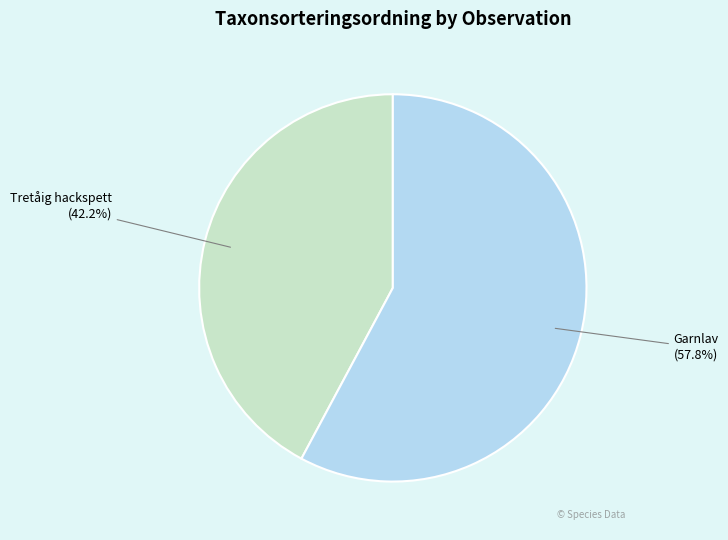

Is there a majority slice in this chart?

Yes